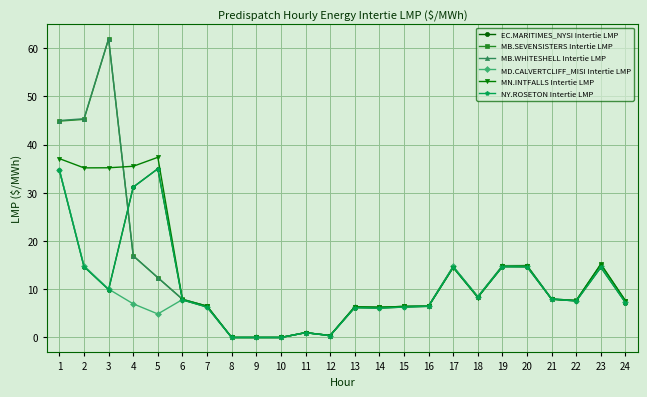

How many lines are shown in the chart?

6